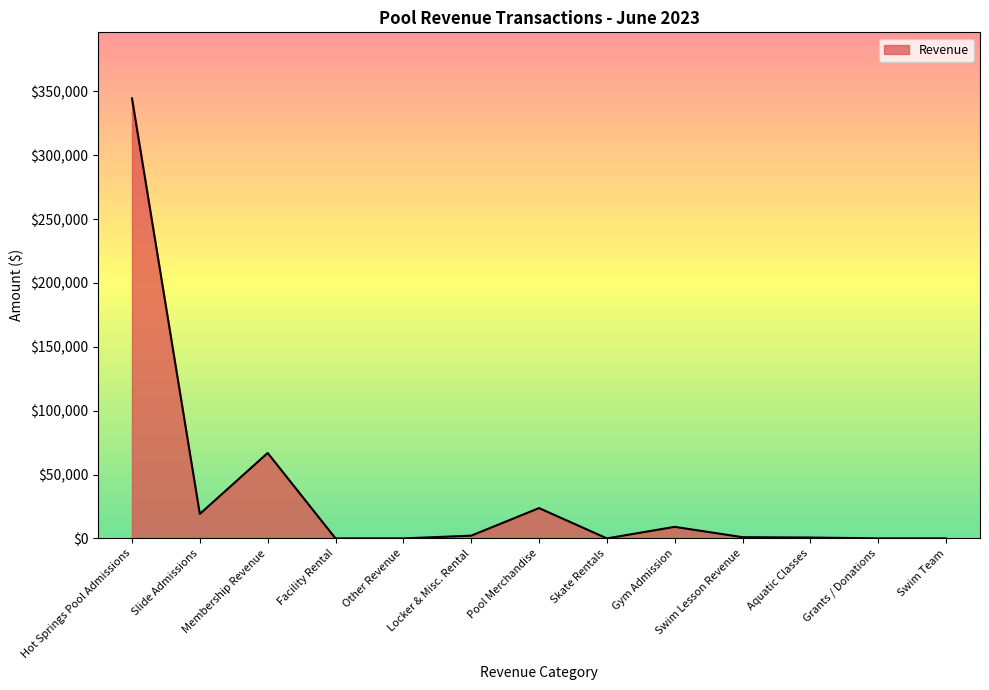

Where is the data nearest to the value 172255?

Membership Revenue